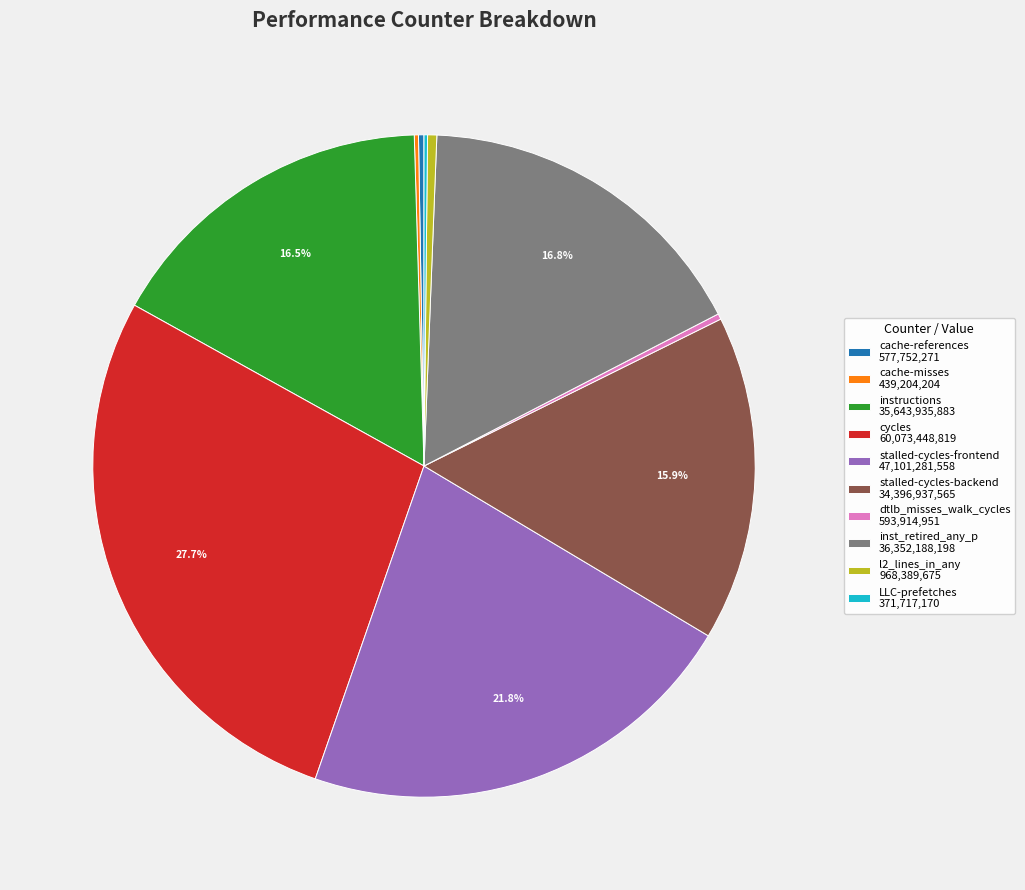

Is cycles the majority of the pie?

No